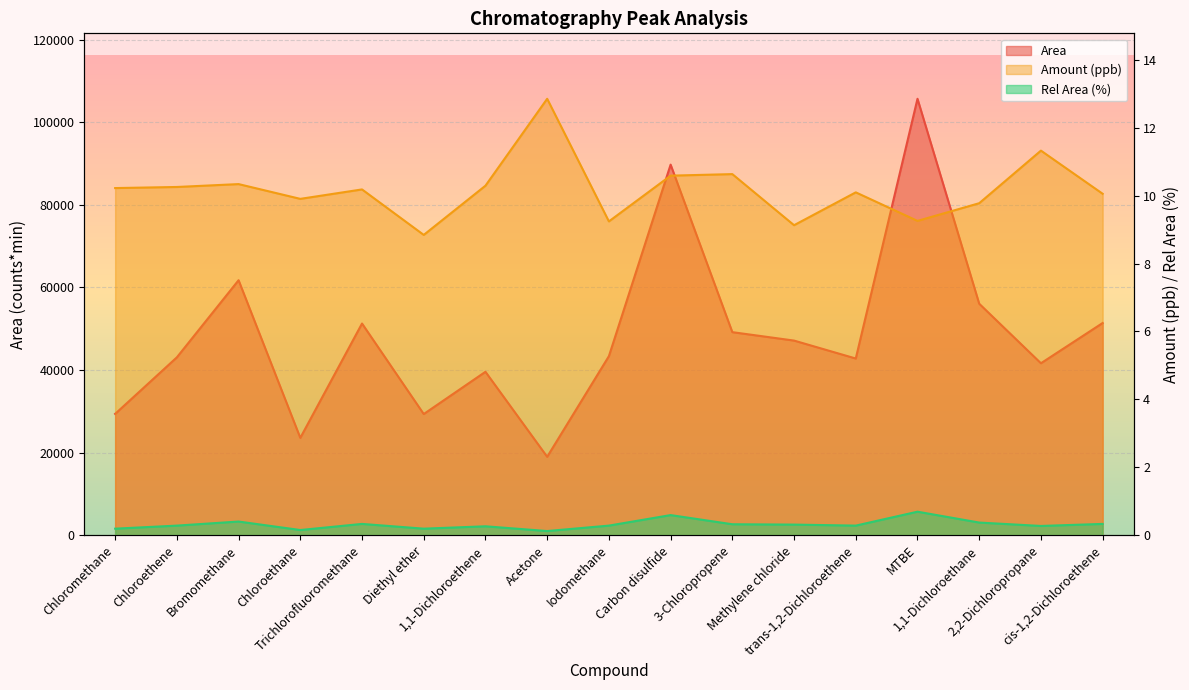

At which label does Area reach its peak?

MTBE